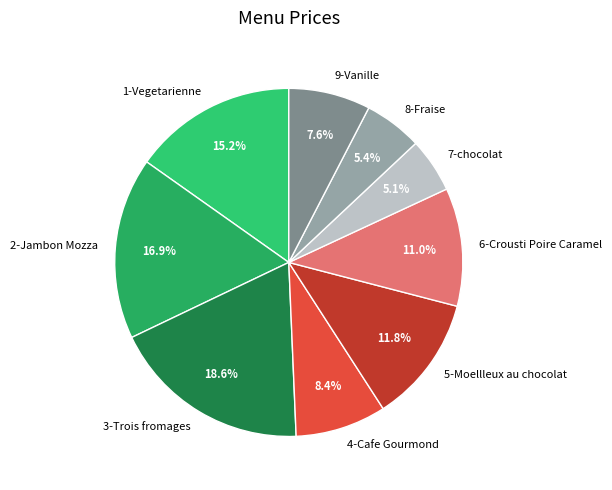

Does 7-chocolat account for over 50% of the chart?

No